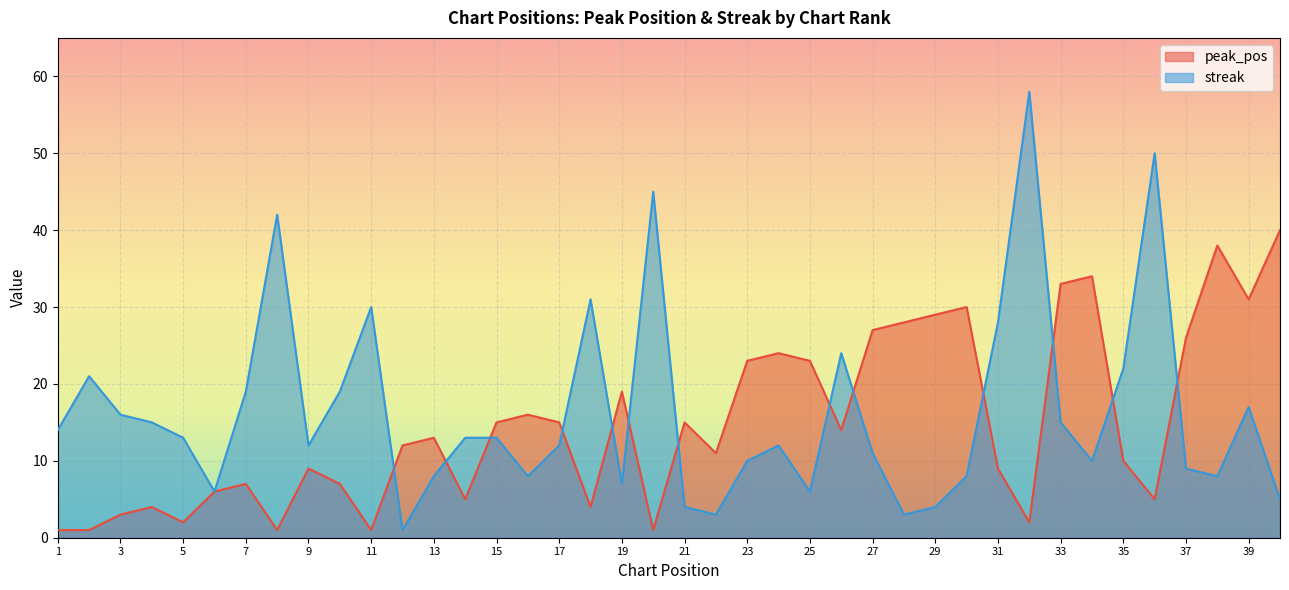

At 19, list the series in order from largest to smallest.

peak_pos, streak